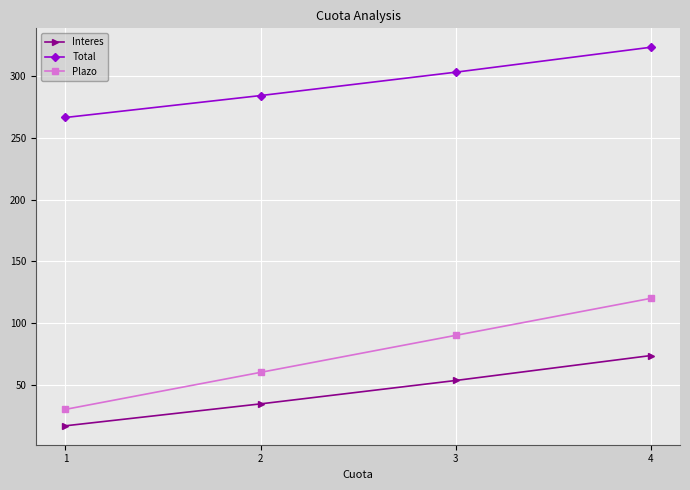

What is the minimum value for Total?

266.7